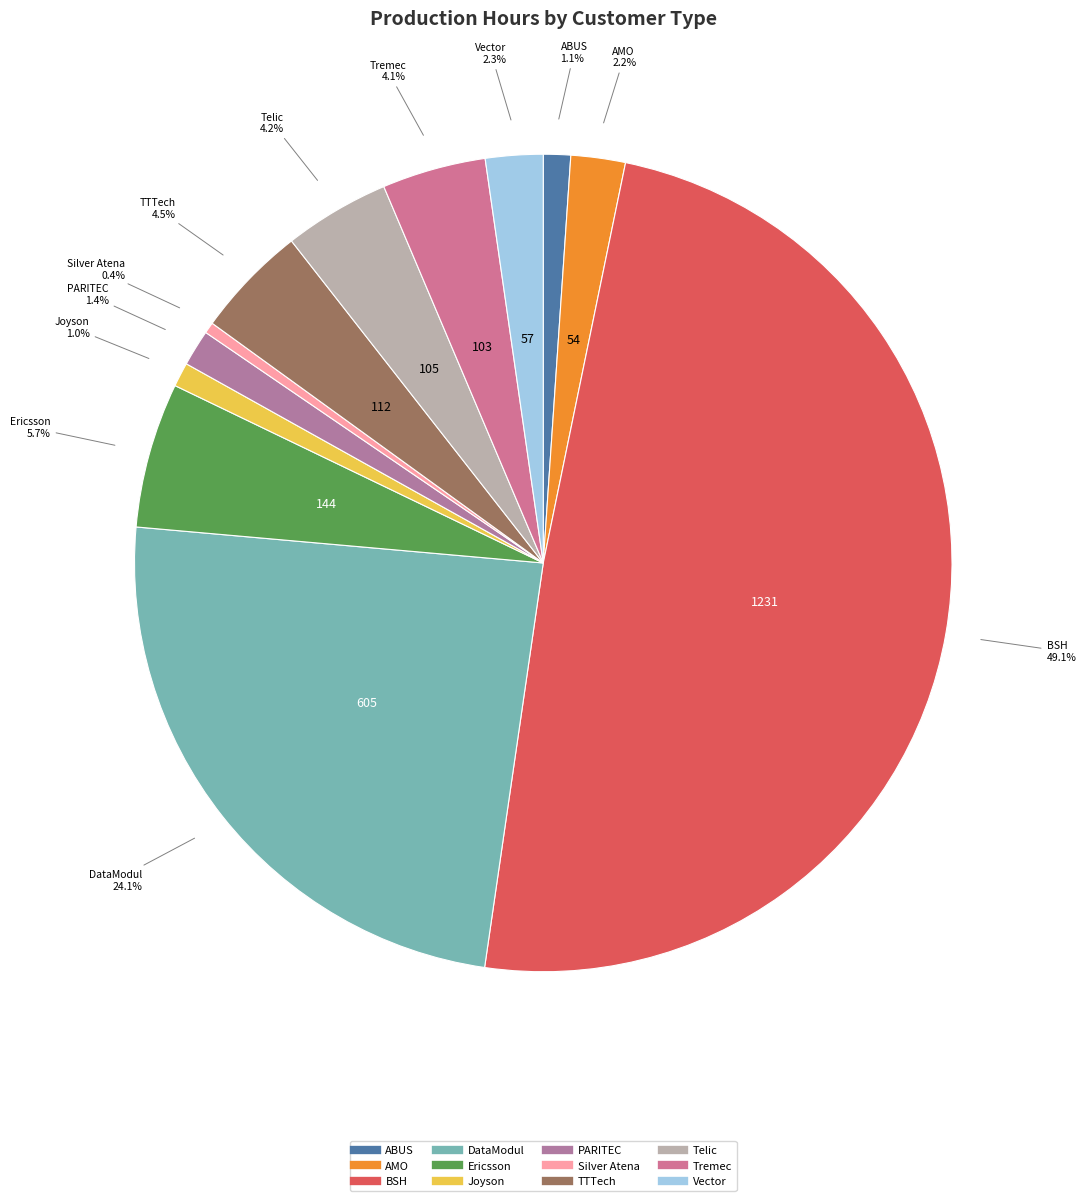

To the nearest percent, what portion does Telic represent?

4%